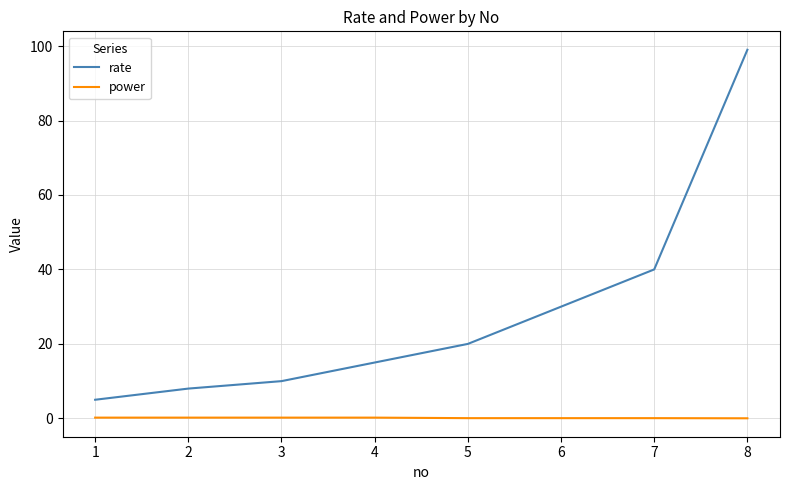

Rank the series by their maximum value, from lowest to highest.

power, rate